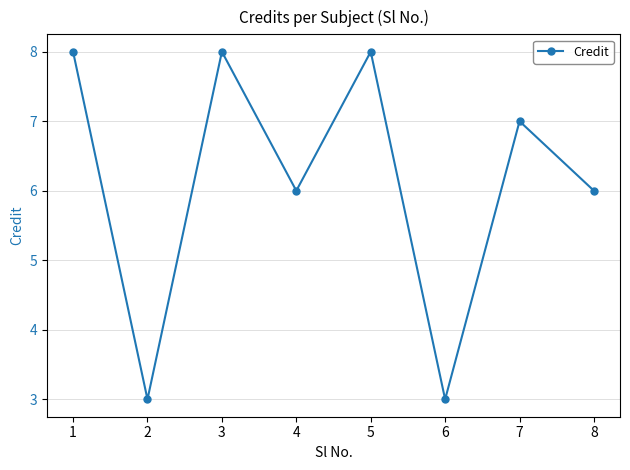

Reading left to right, list all the values displayed in this chart.

8	3	8	6	8	3	7	6